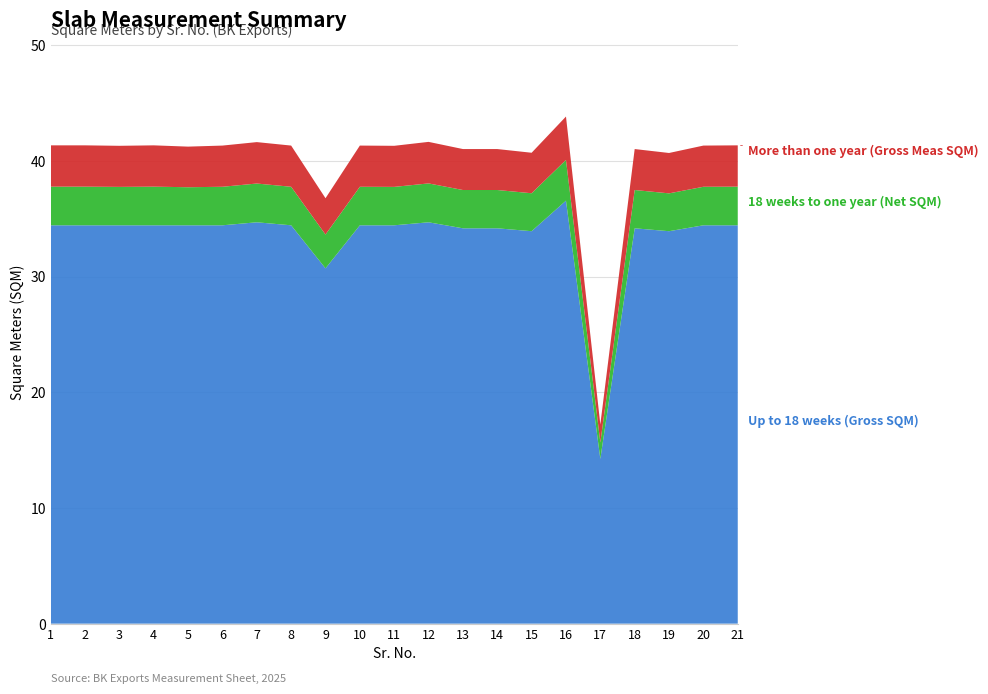

Reading right to left, extract all data points from this chart.

Up to 18 weeks (Gross SQM): 34.4	34.4	33.9	34.2	14.2	36.6	33.9	34.2	34.2	34.7	34.4	34.4	30.7	34.4	34.7	34.4	34.4	34.4	34.4	34.4	34.4
18 weeks to one year (Net SQM): 3.3	3.3	3.3	3.3	1.4	3.5	3.3	3.3	3.3	3.4	3.3	3.3	2.9	3.3	3.4	3.3	3.3	3.3	3.3	3.3	3.3
More than one year (Gross Meas SQM): 3.6	3.6	3.5	3.5	1.6	3.8	3.5	3.5	3.5	3.6	3.5	3.6	3.1	3.6	3.6	3.6	3.5	3.6	3.5	3.6	3.6